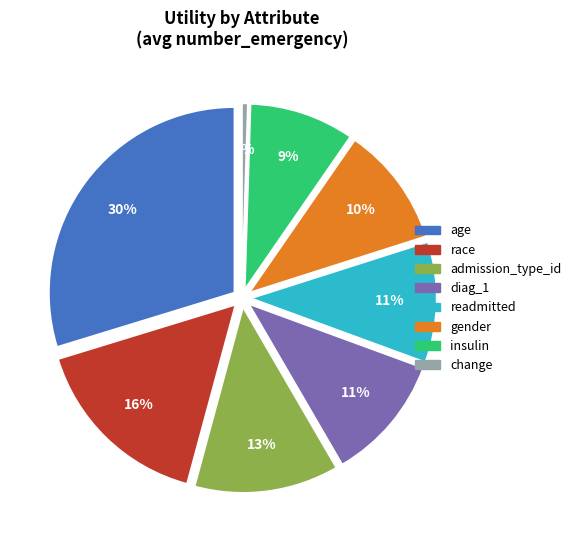

Count the number of slices in the pie.

8